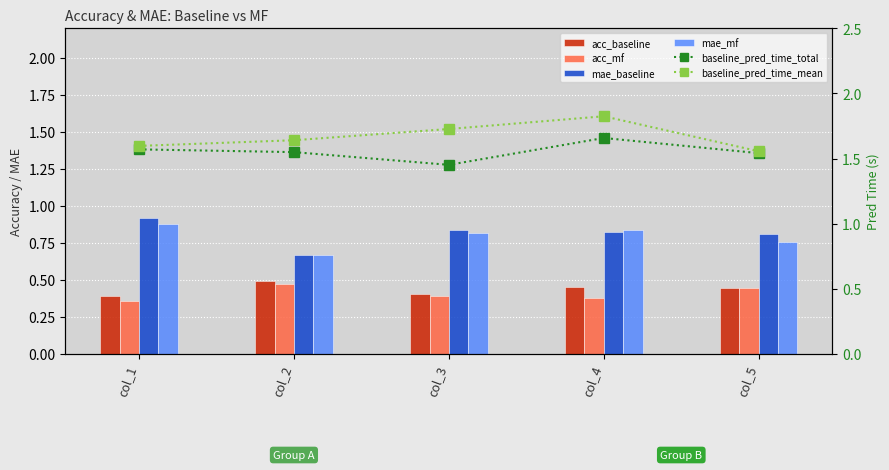

Which series has the largest total across all categories?

baseline_pred_time_mean